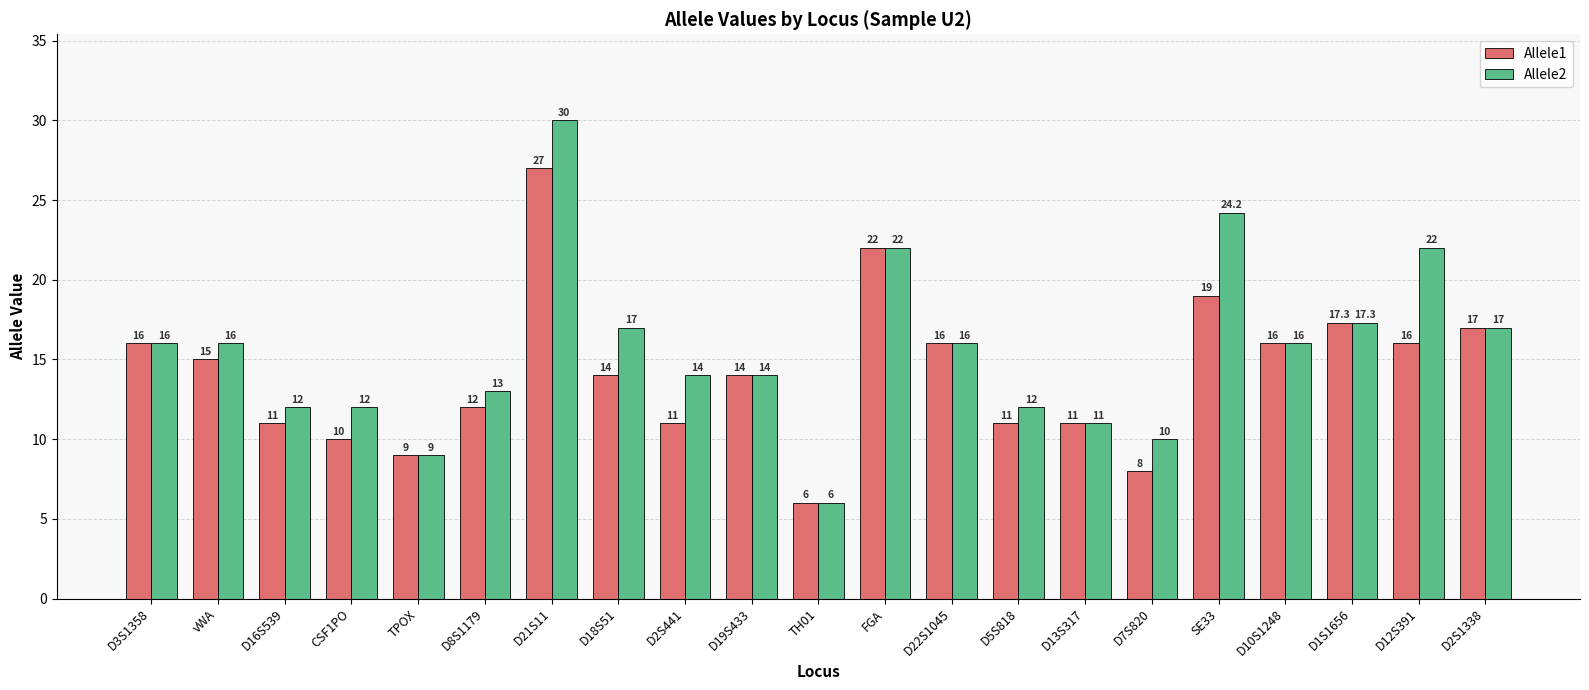

What is the sum of all Allele1 values?

298.3